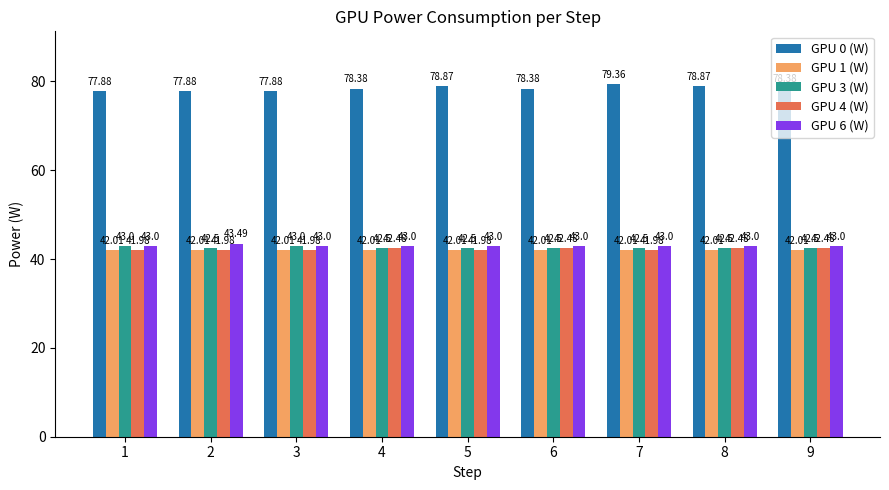

Which series has the widest spread of values?

GPU 0 (W)